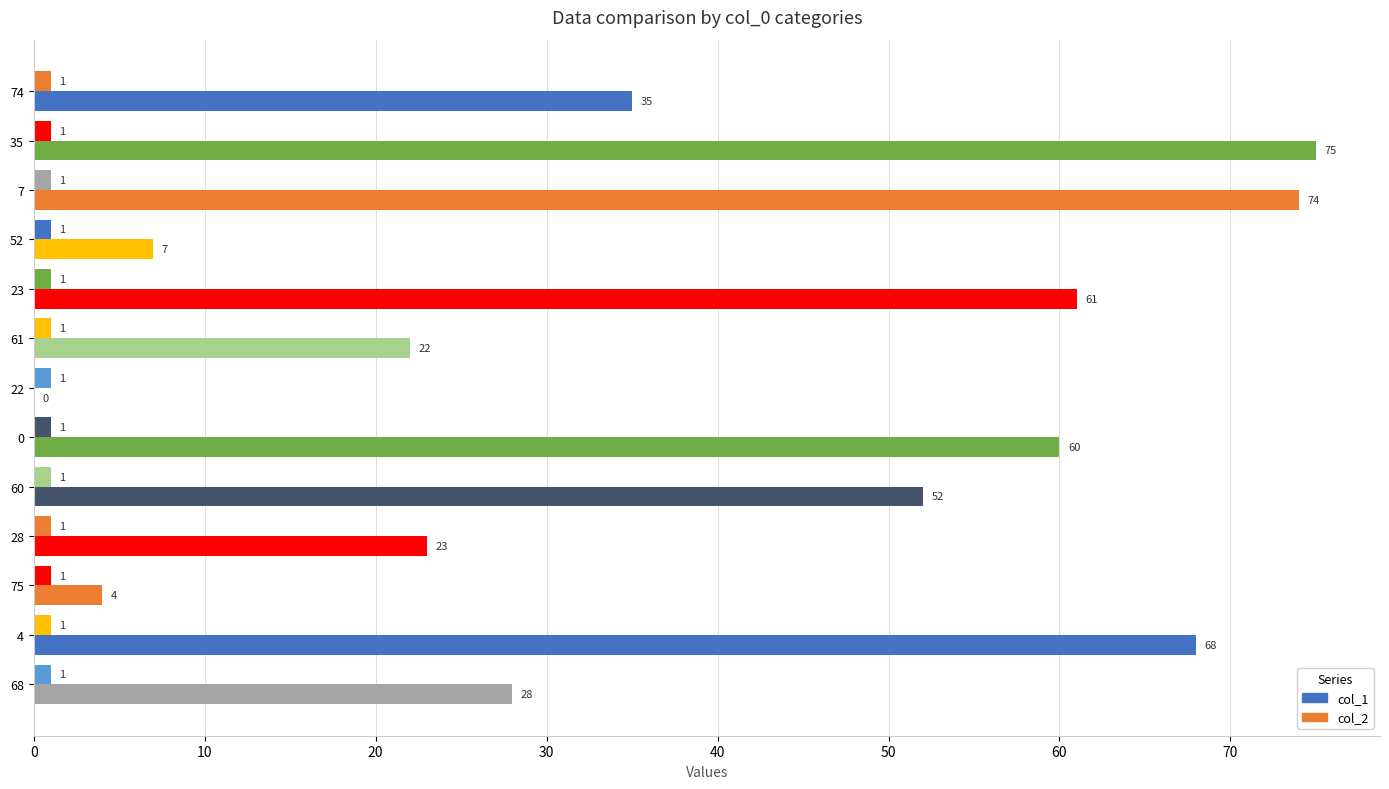

What is the maximum value shown in the chart?

75.0